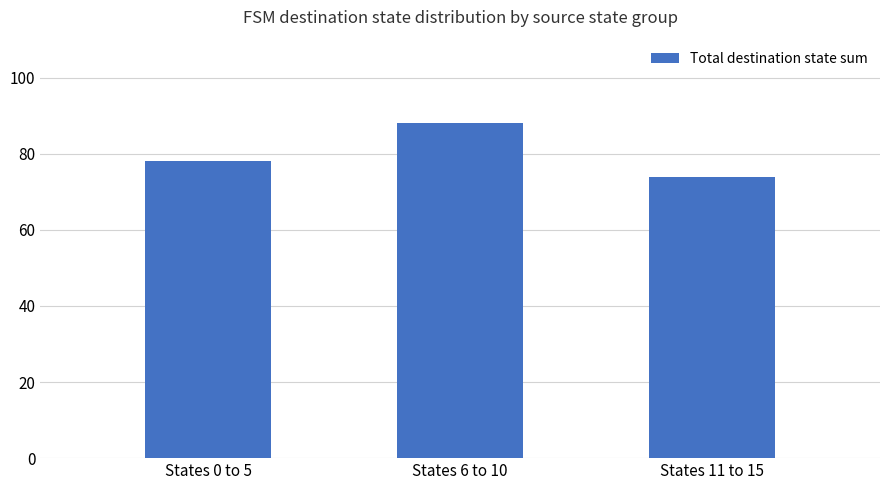

What is the approximate value at States 0 to 5, to the nearest 5?

80